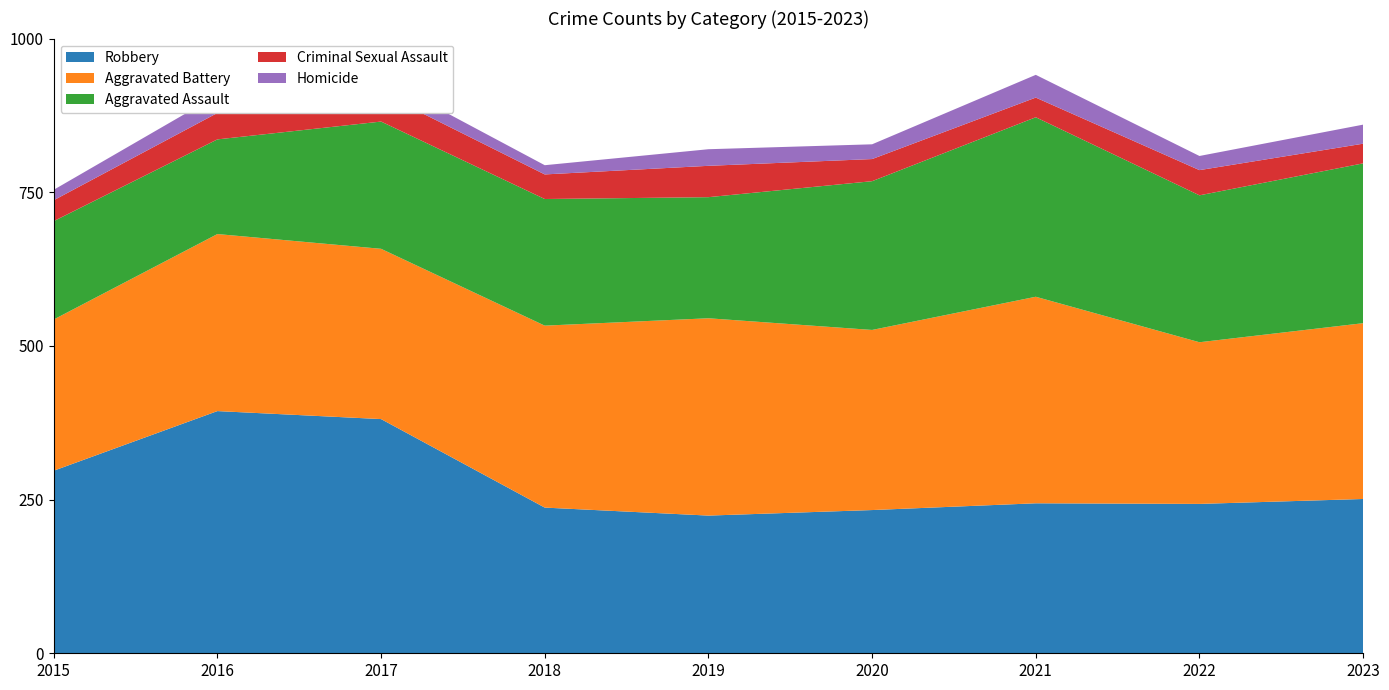

Reading left to right, extract all data points from this chart.

Robbery: 297	394	381	237	224	233	244	243	251
Aggravated Battery: 246	288	277	296	321	293	336	263	286
Aggravated Assault: 160	154	207	206	197	242	292	239	260
Criminal Sexual Assault: 34	43	47	40	51	36	32	41	32
Homicide: 17	29	24	15	27	24	37	23	31